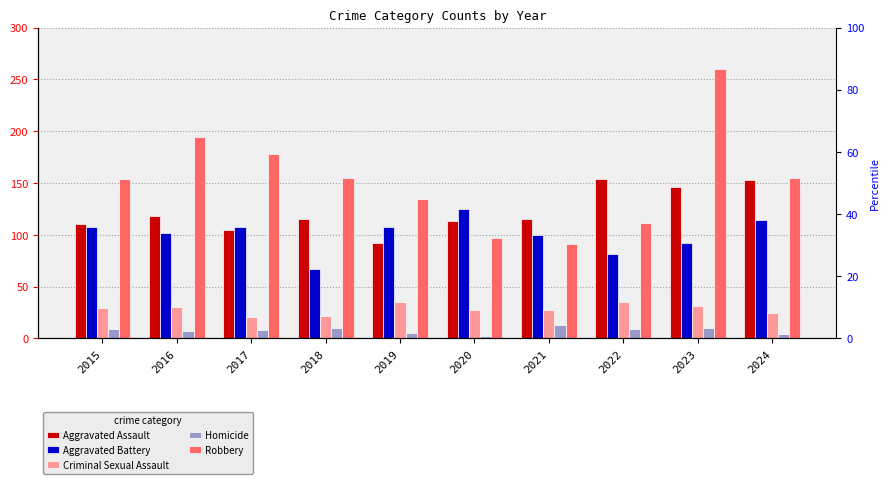

What are all the series names shown in the legend?

Aggravated Assault, Aggravated Battery, Criminal Sexual Assault, Homicide, Robbery